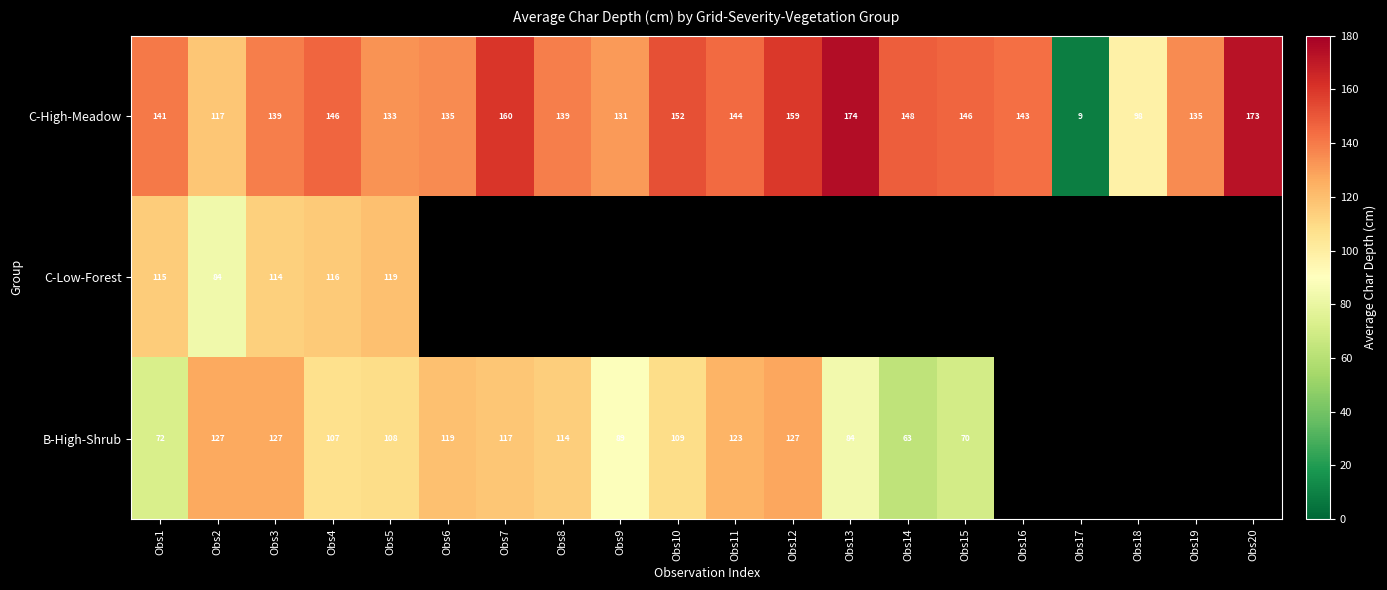

Read the C-High-Meadow value at Obs2.

117.0